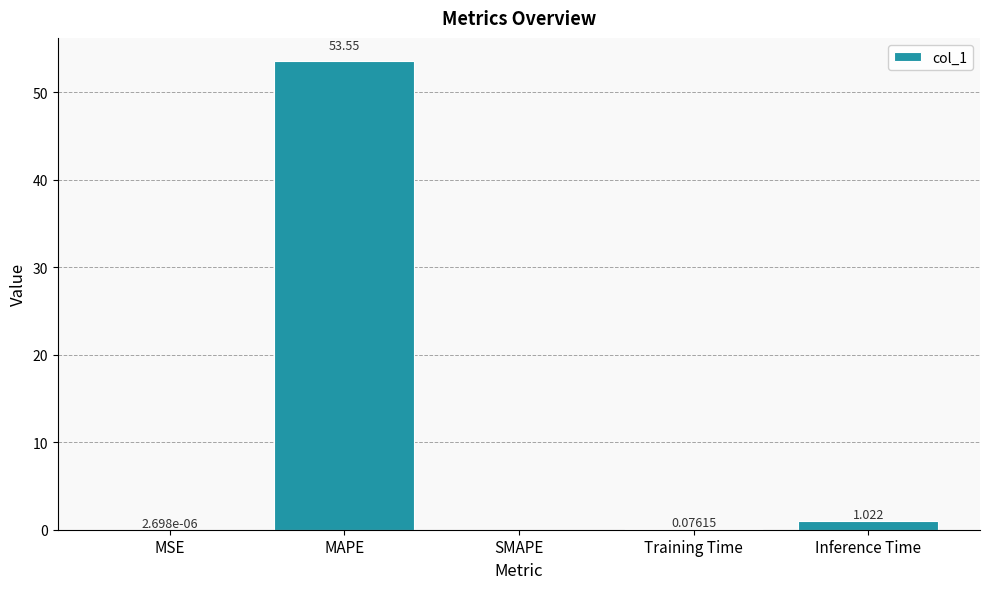

What is the change in value from Training Time to Inference Time?

+0.9